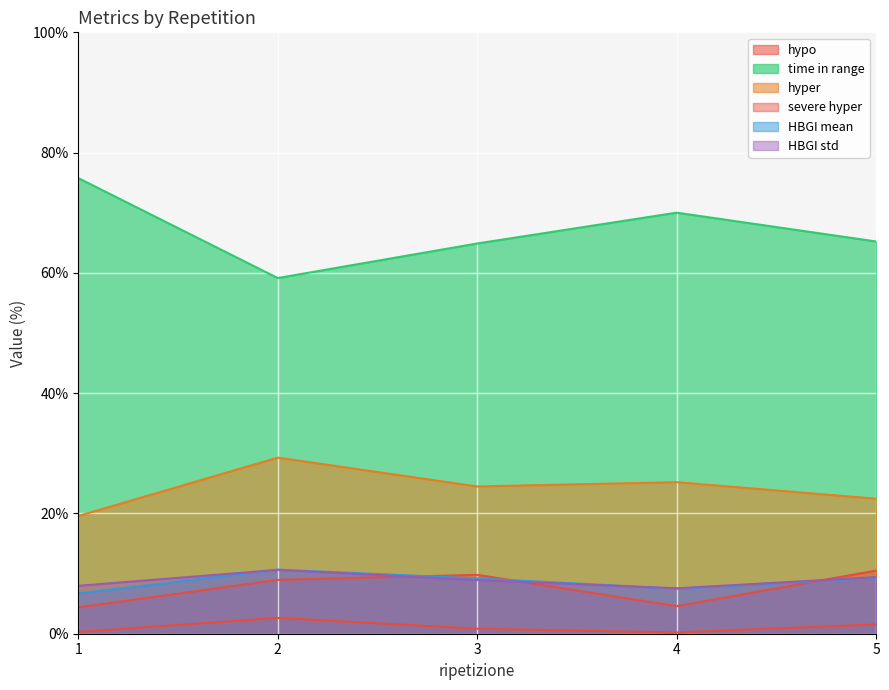

What is the total value across all series at 3?

118.1